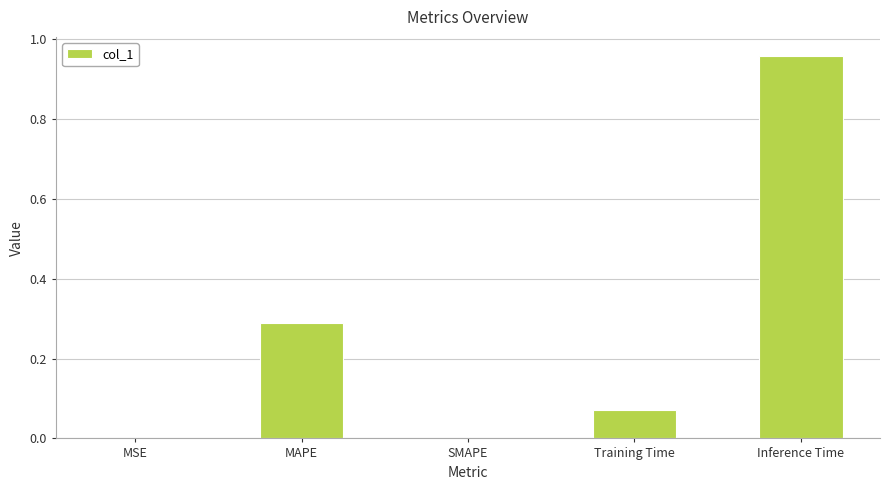

Which has a higher value, Inference Time or MSE?

Inference Time